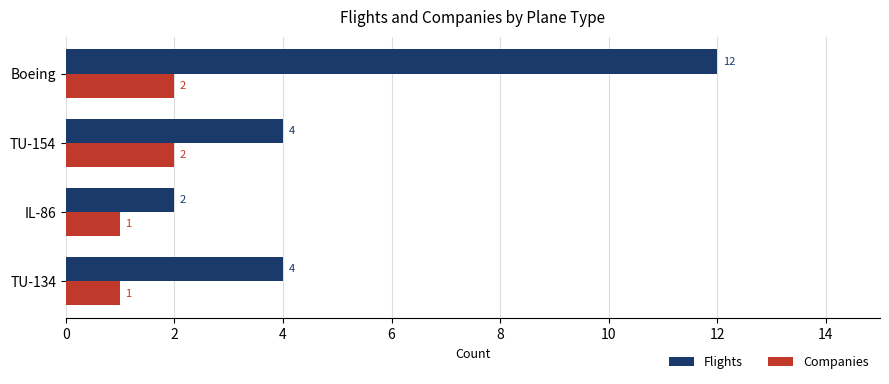

The Flights series shows 4 at TU-134. True or false?

True